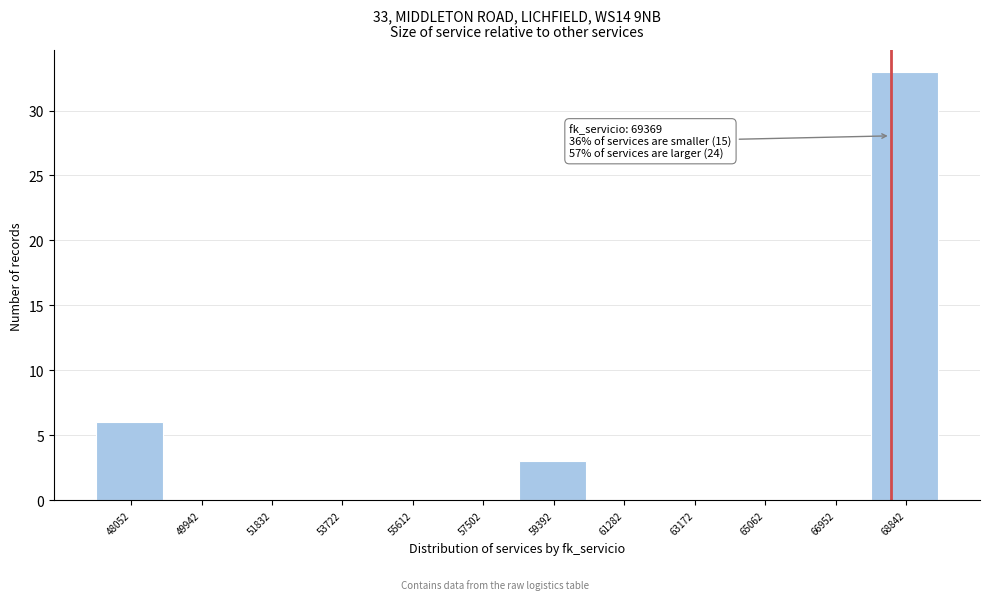

Reading left to right, extract all data points from this chart.

48052=6	49942=0	51832=0	53722=0	55612=0	57502=0	59392=3	61282=0	63172=0	65062=0	66952=0	68842=33